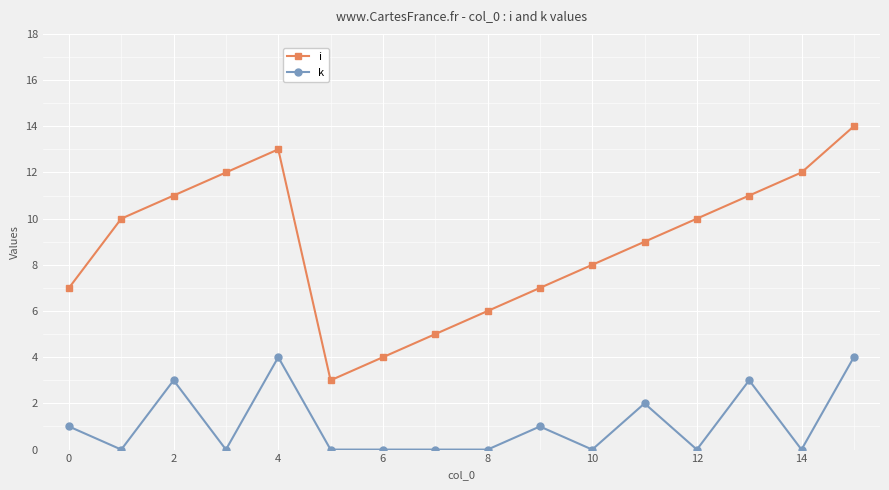

What is the maximum value for k?

4